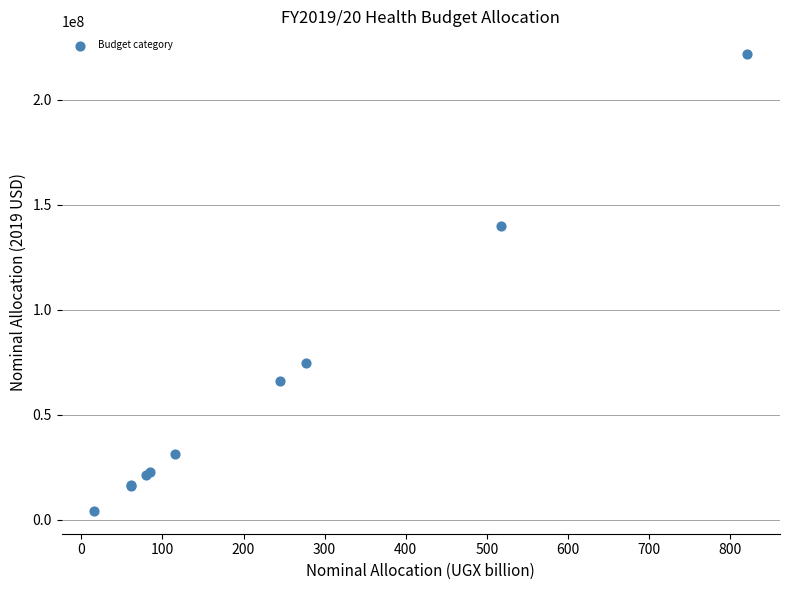

What Y value in the scatter plot is closest to 113009743?

139708326.9